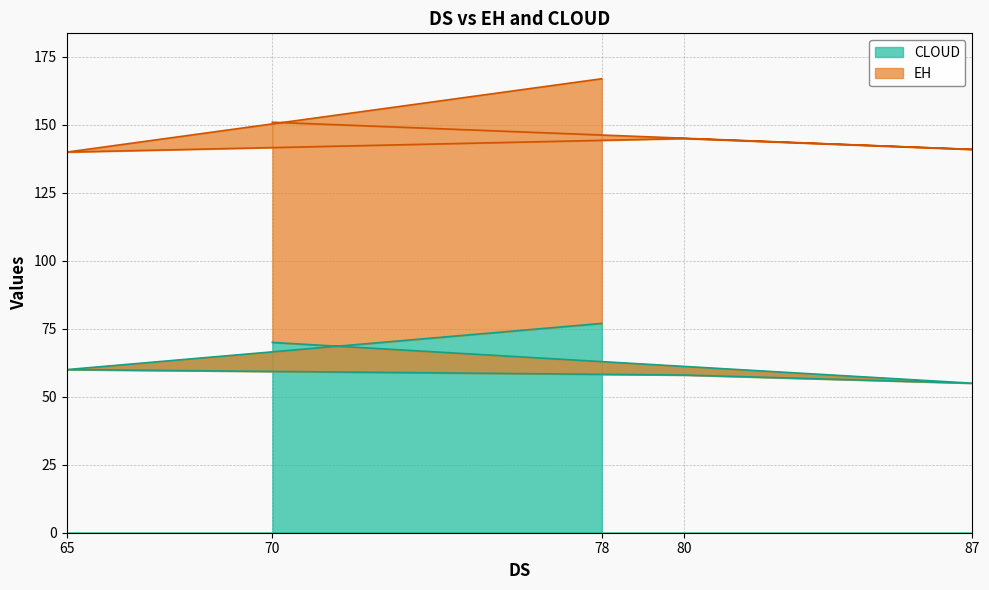

At which category does the chart reach its minimum across all series?

87